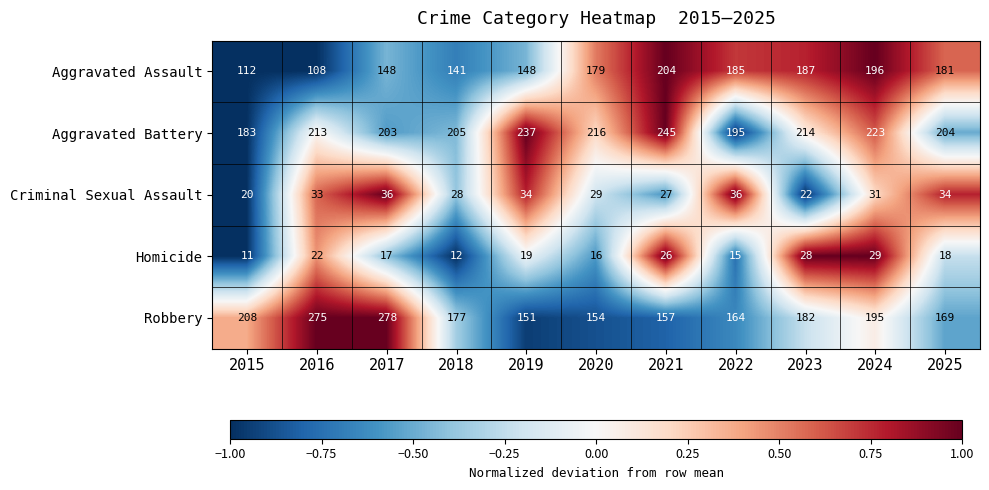

What is the approximate value of Aggravated Battery at 2020, to the nearest 5?

215